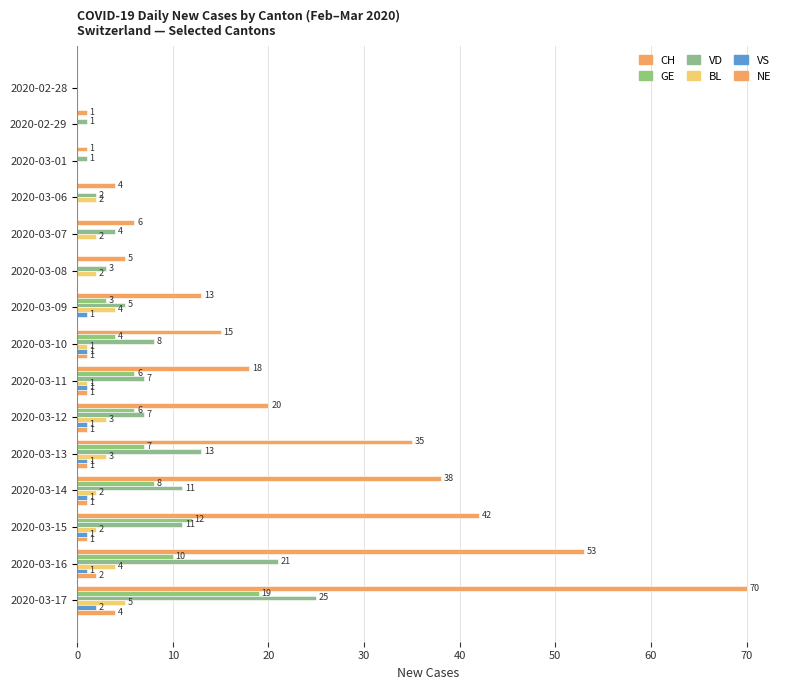

What is the average value of the GE series?

5